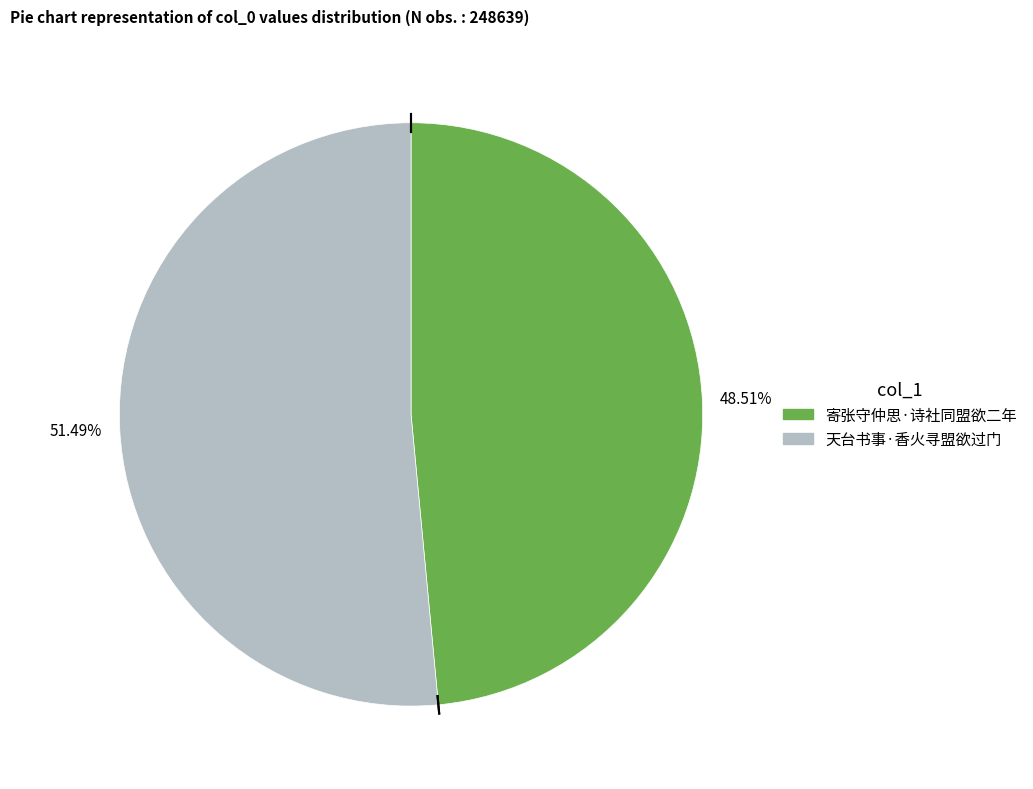

To the nearest percent, what is the combined percentage of 天台书事·香火寻盟欲过门 and 寄张守仲思·诗社同盟欲二年?

100%